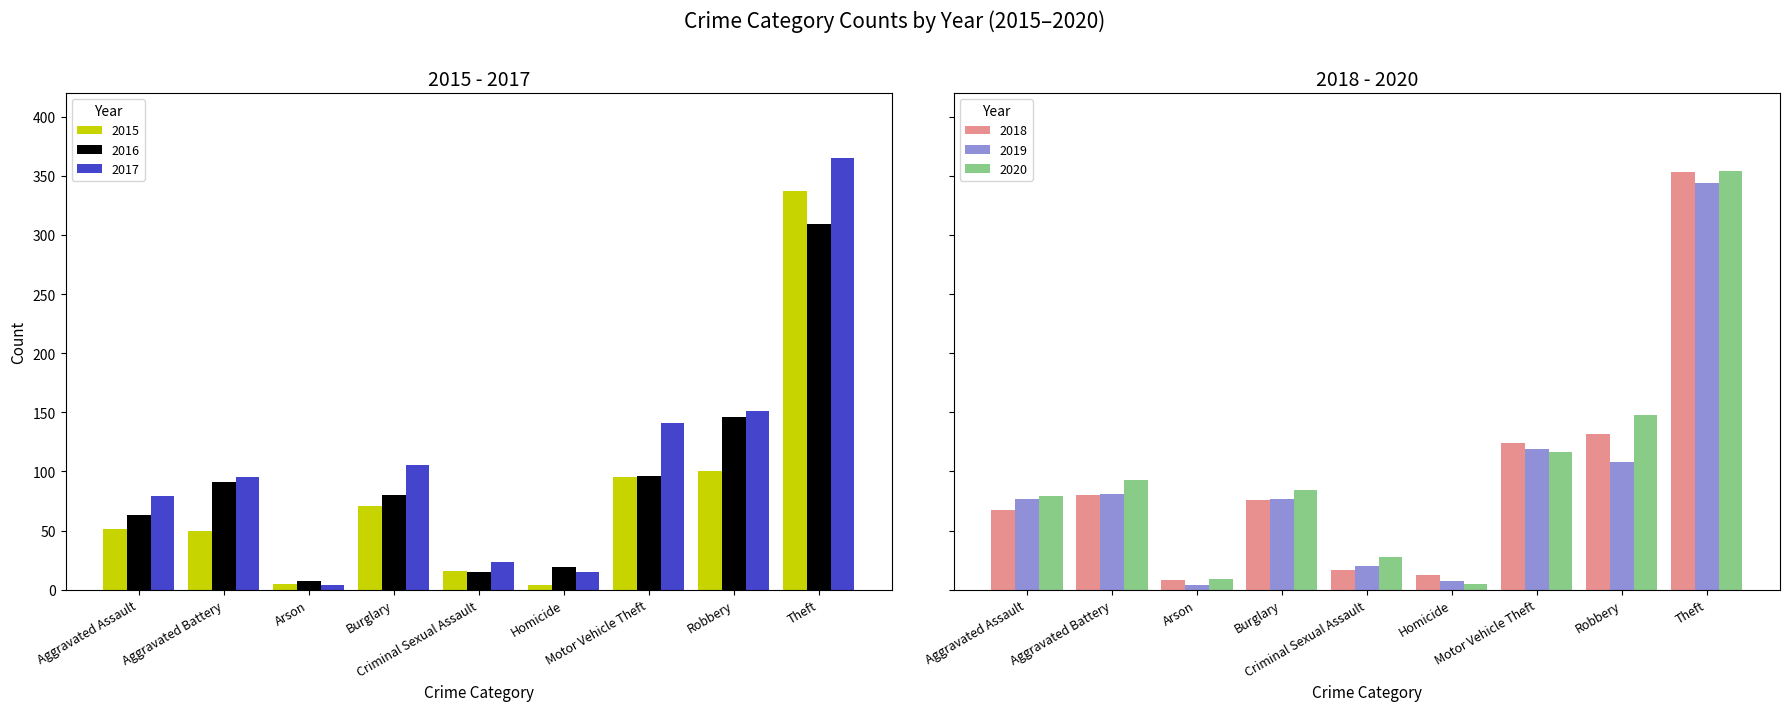

Rank the categories by 2017 value from lowest to highest.

Arson, Homicide, Criminal Sexual Assault, Aggravated Assault, Aggravated Battery, Burglary, Motor Vehicle Theft, Robbery, Theft